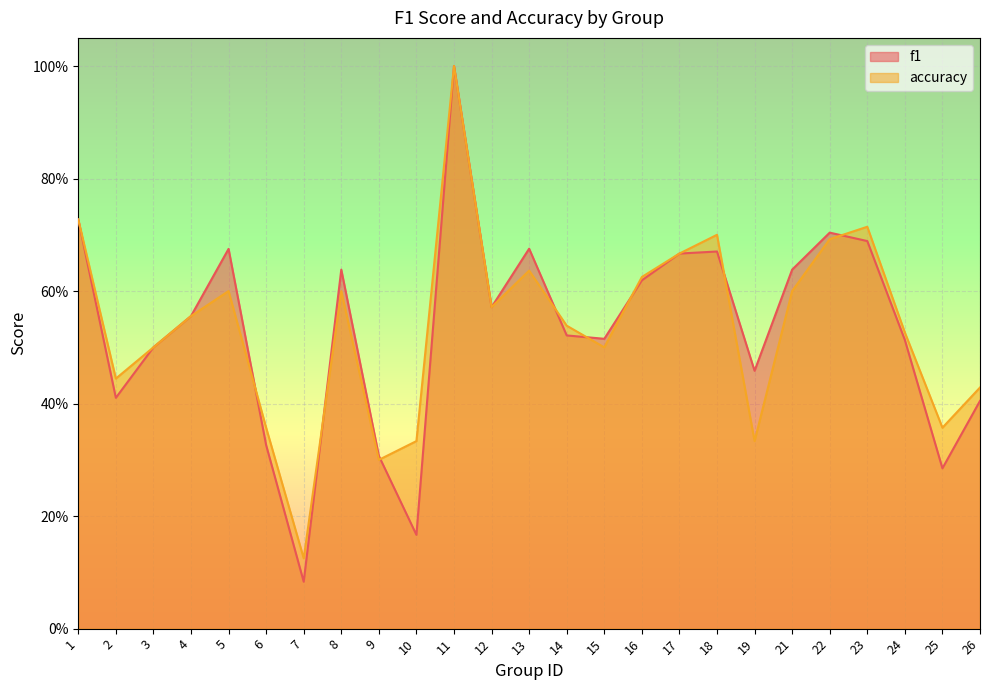

True or false: accuracy and f1 cross at least once.

True